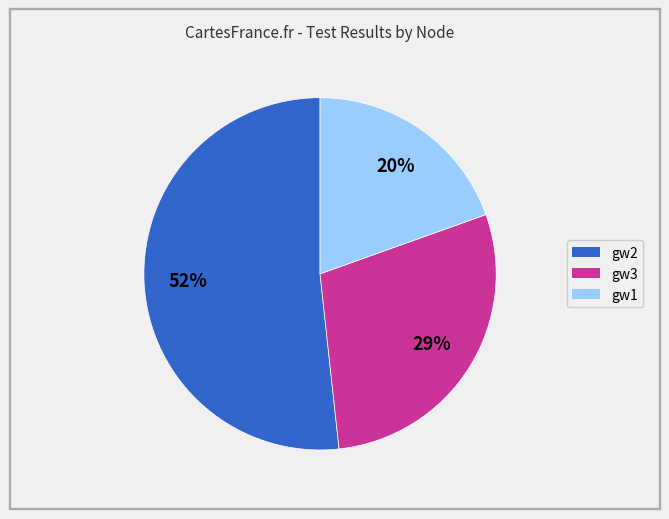

To the nearest percent, what portion does gw1 represent?

20%